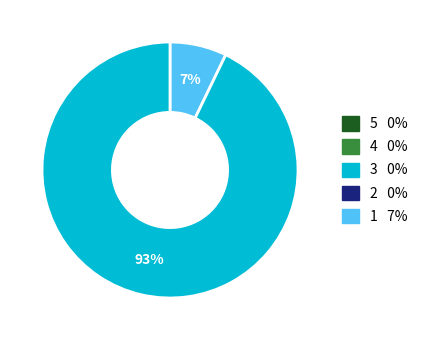

Does any single category account for the majority?

Yes